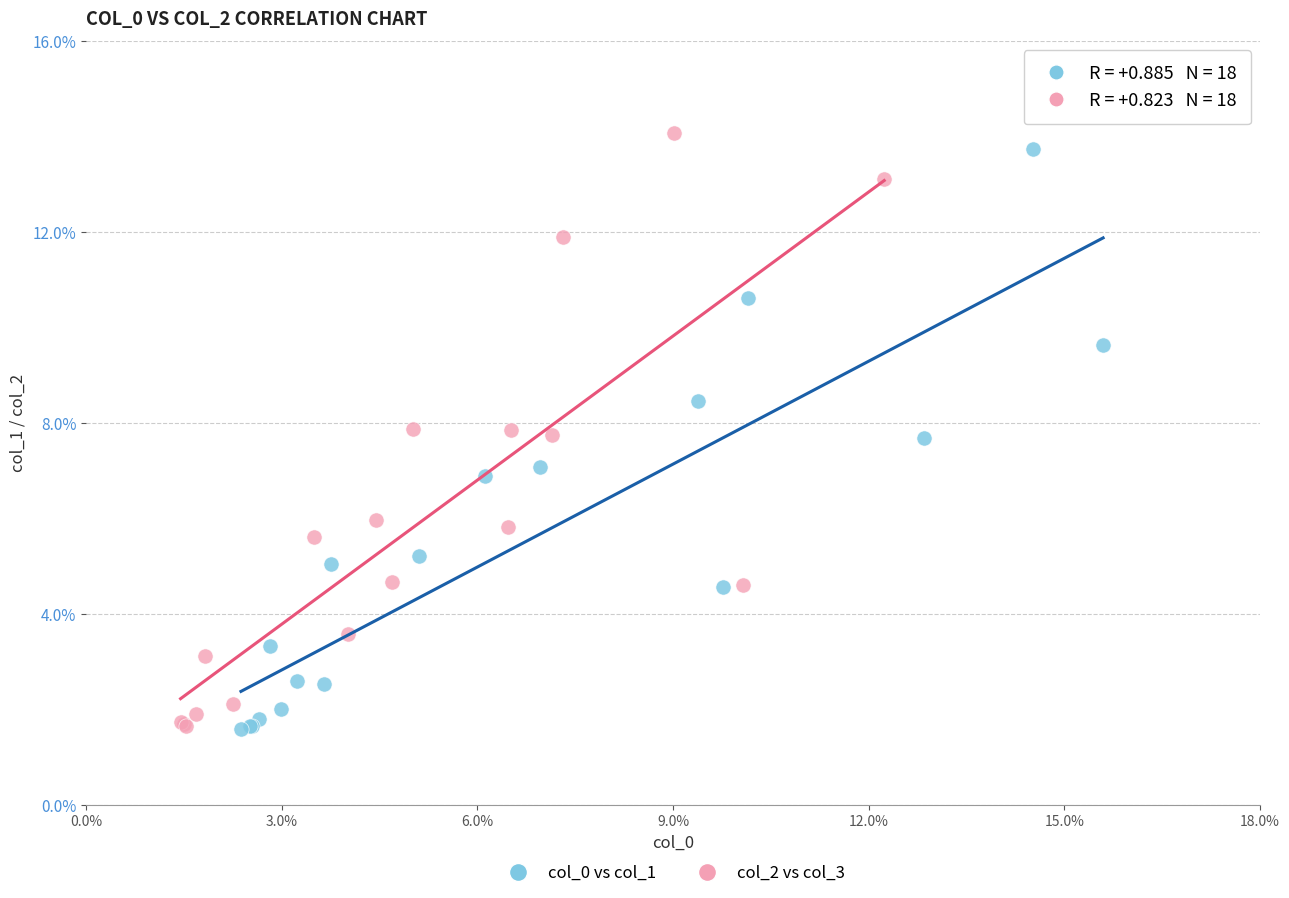

Which series reaches the maximum Y coordinate?

col_2 vs col_3